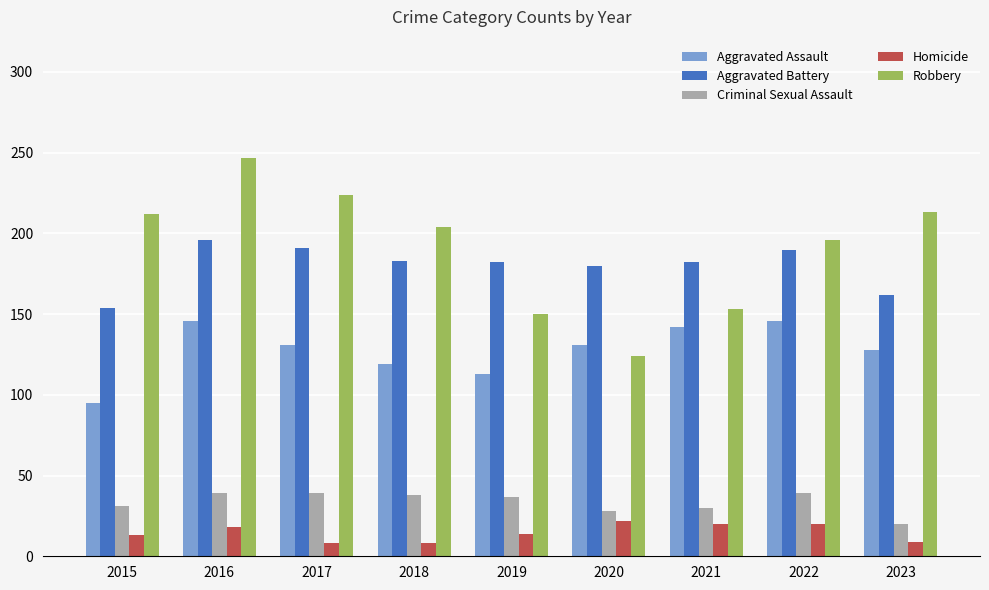

What is the difference between the maximum and minimum values in the Homicide series?

14